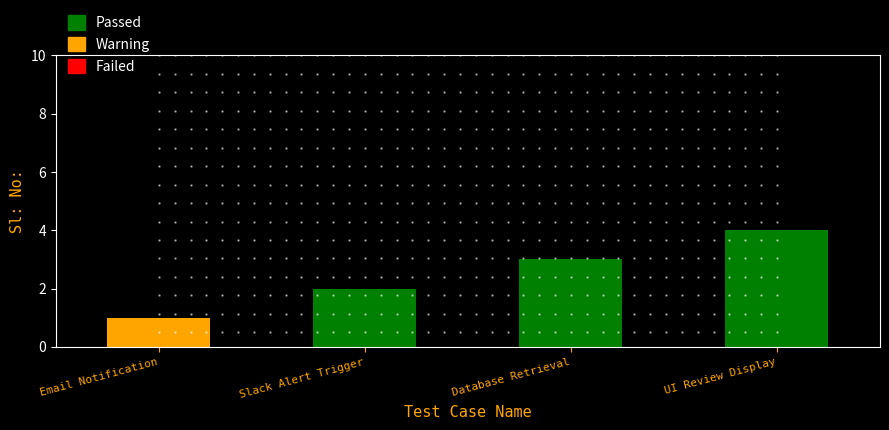

What position from the left is Email Notification?

1